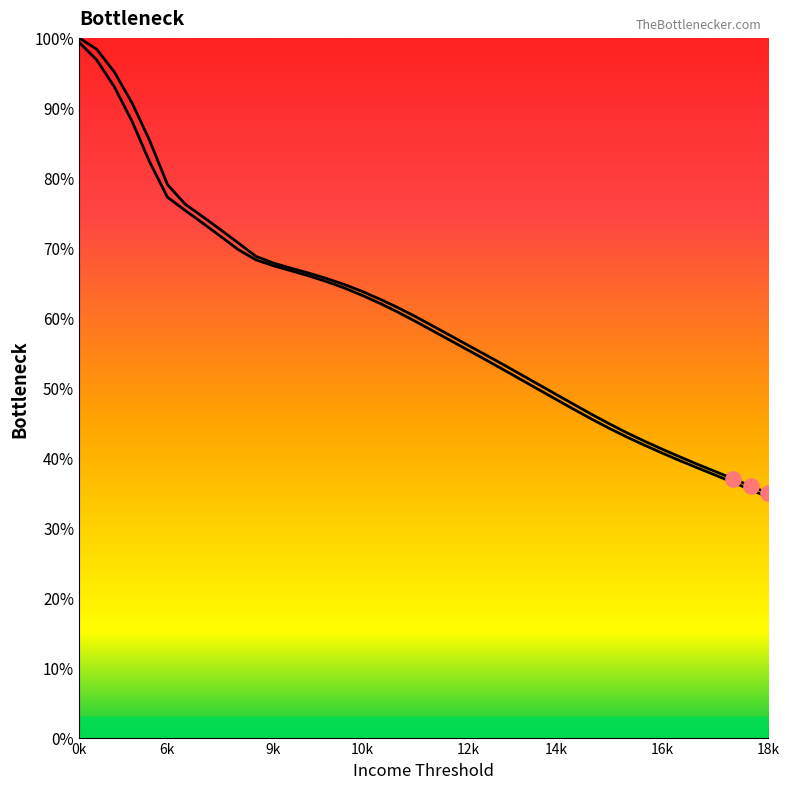

Which series has the widest spread of Y values?

thr